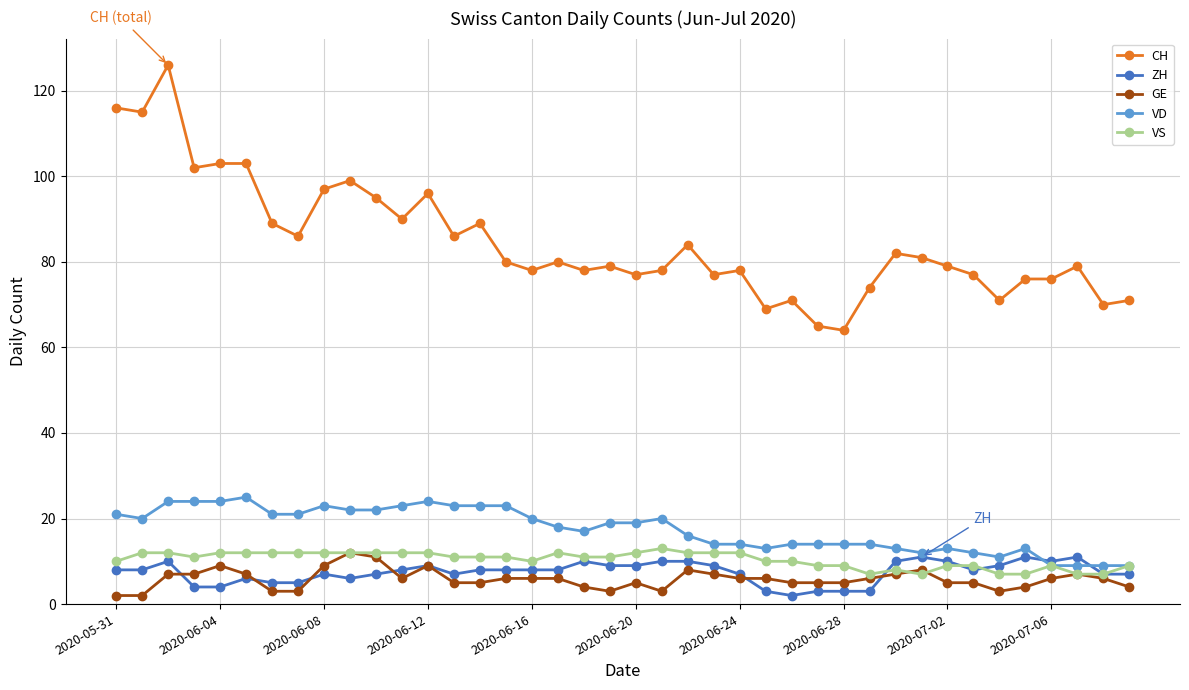

Which series has the largest range (max minus min)?

CH